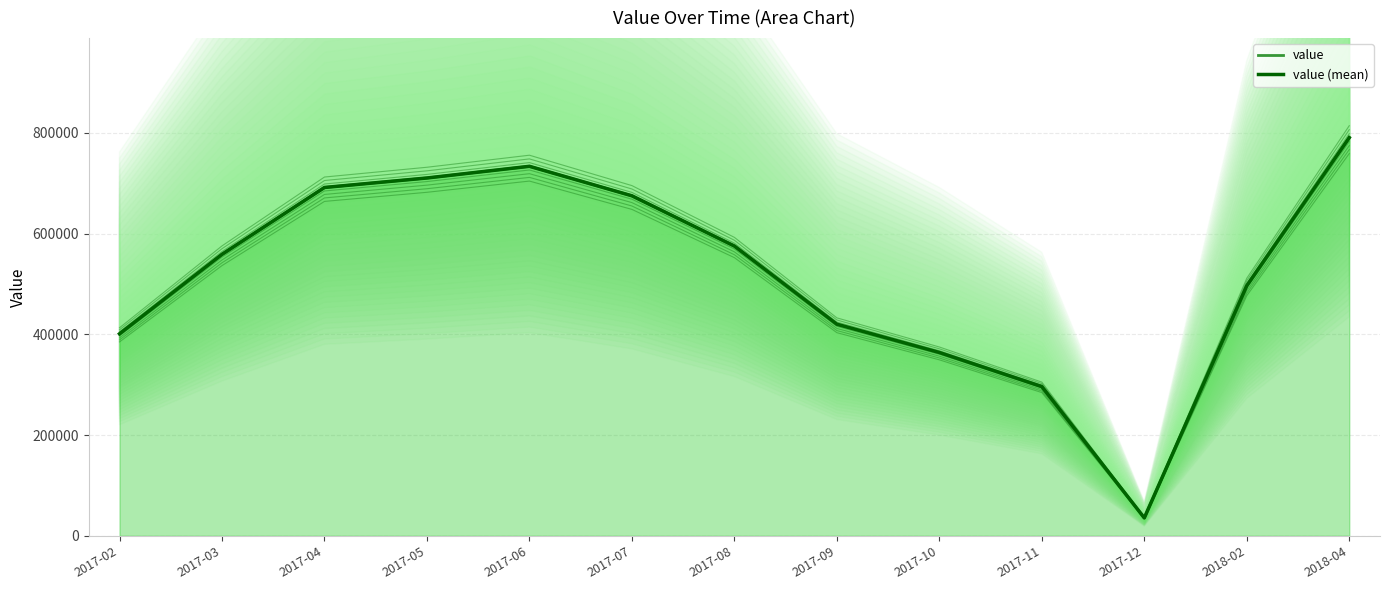

Does the chart have visible grid lines?

Yes